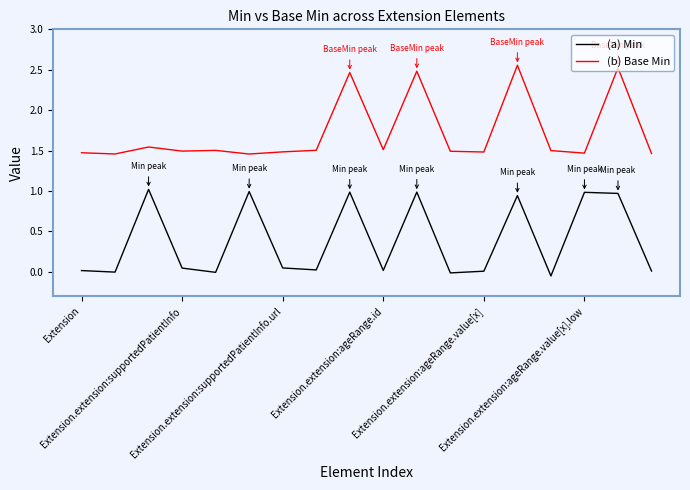

How many lines are shown in the chart?

2